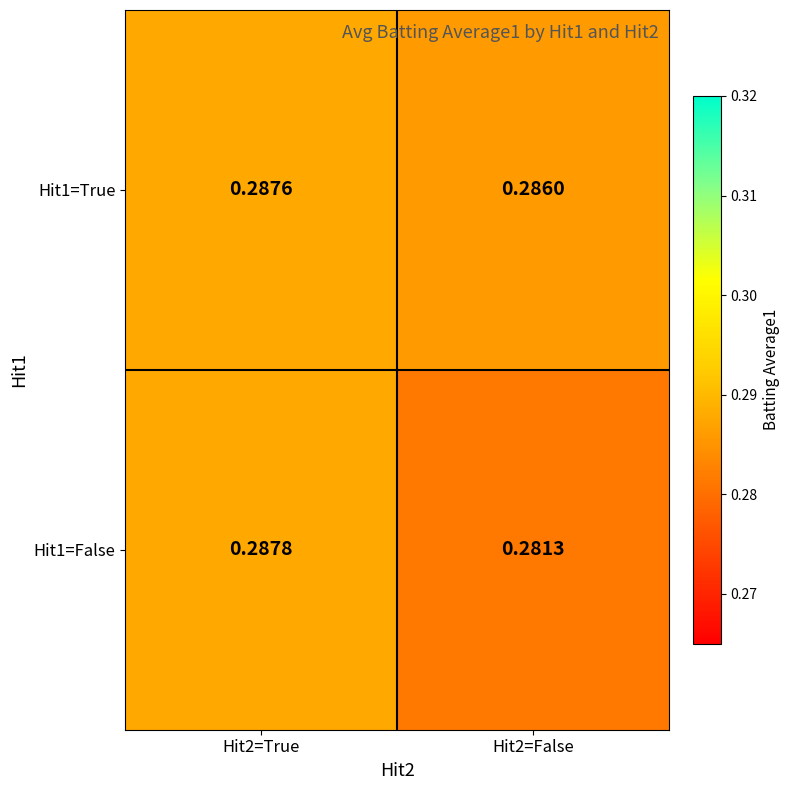

List the series in order of their overall mean, lowest first.

Hit1=False, Hit1=True